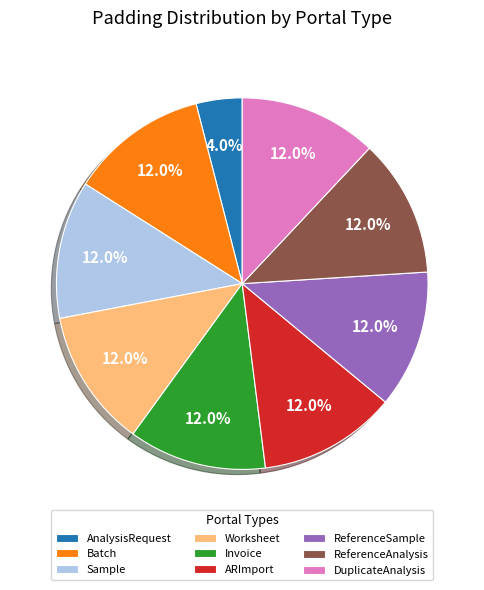

Is there any slice that represents more than half of the pie?

No